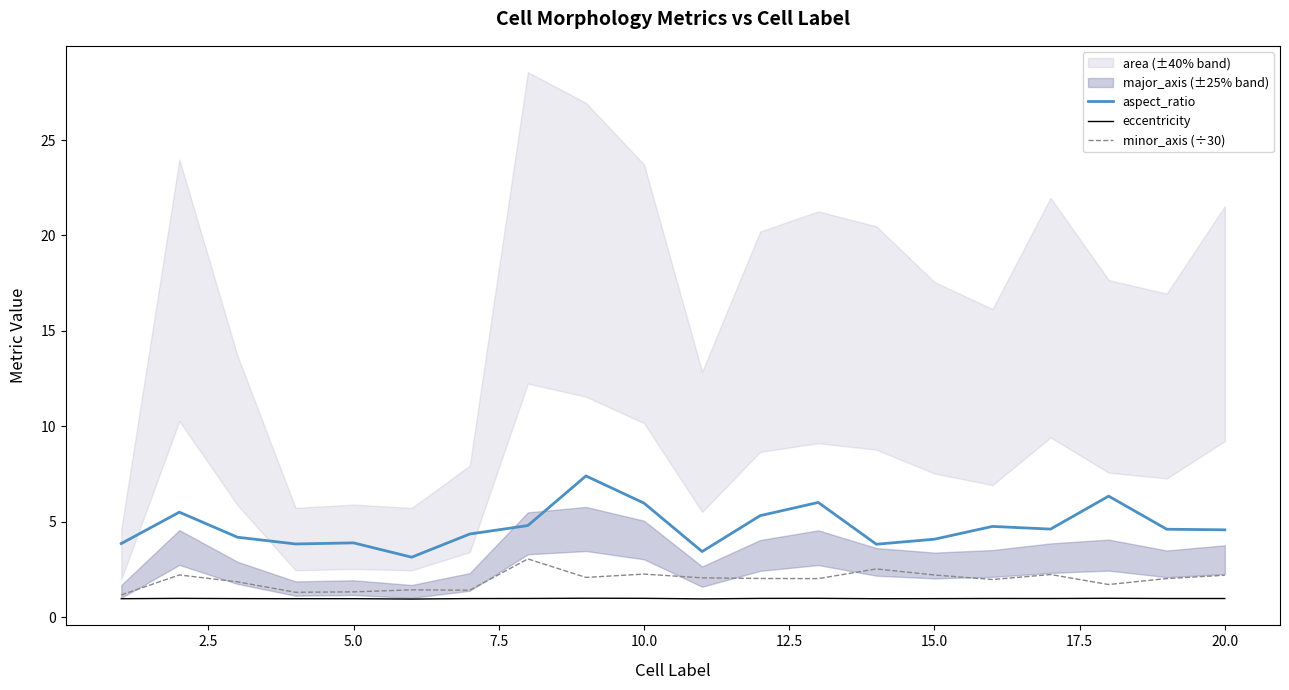

True or false: aspect_ratio and minor_axis (÷30) intersect in this chart.

False